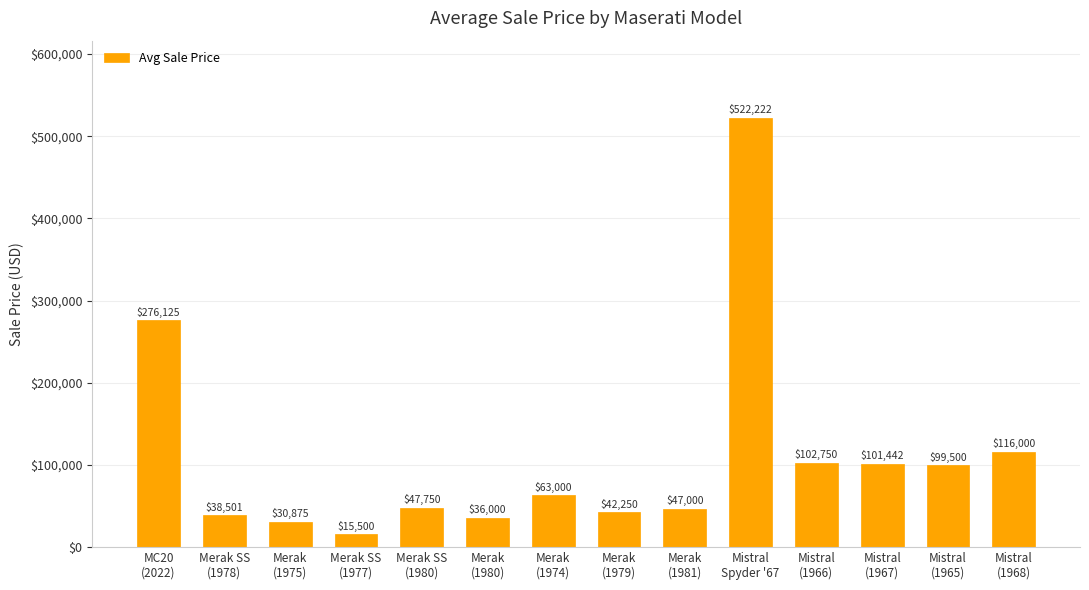

Which has a higher value, Mistral
(1966) or Merak
(1981)?

Mistral
(1966)